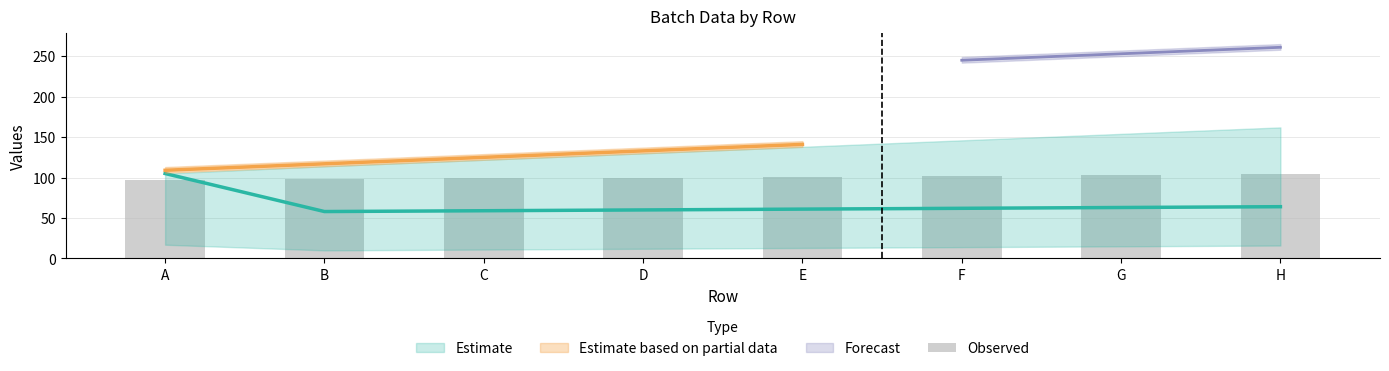

Rank the categories by value from highest to lowest.

H, G, F, E, D, C, B, A